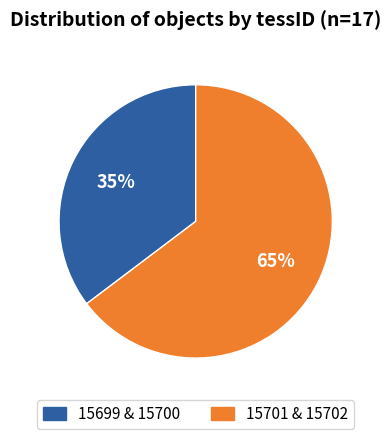

Is there any slice that represents more than half of the pie?

Yes